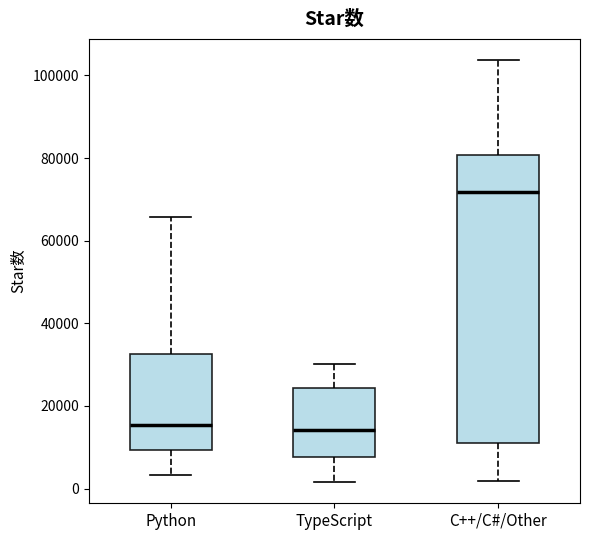

Reading left to right, transcribe this box plot: for each box, give where its median line is, the range the box spans, and where its two whiskers end, as read against the y-axis. The values are not printed on the chart, so give them approximately, as read against the axis.

Python: median 16000, box 10000 to 32000, whiskers 4000 to 66000
TypeScript: median 14000, box 8000 to 24000, whiskers 2000 to 30000
C++/C#/Other: median 72000, box 12000 to 80000, whiskers 2000 to 104000